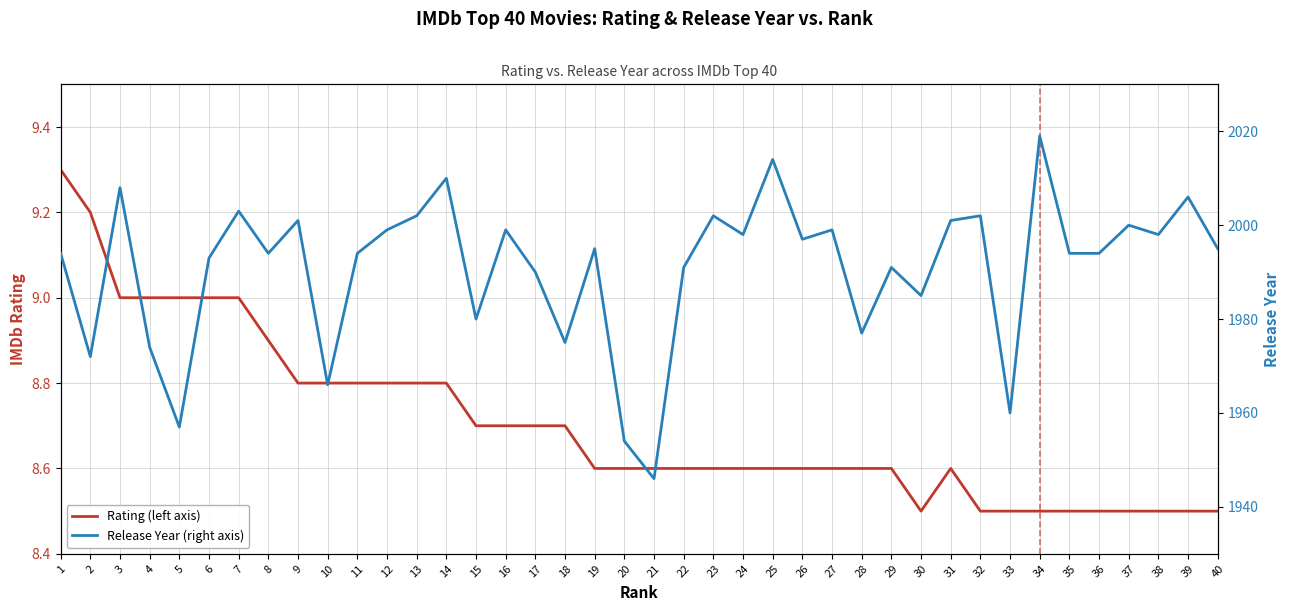

At which category does the chart reach its minimum across all series?

30